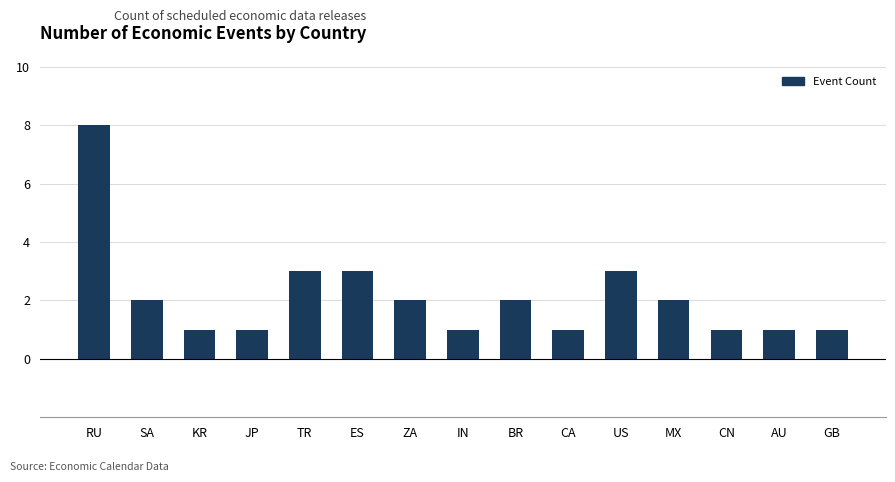

How many data points are less than 2?

7